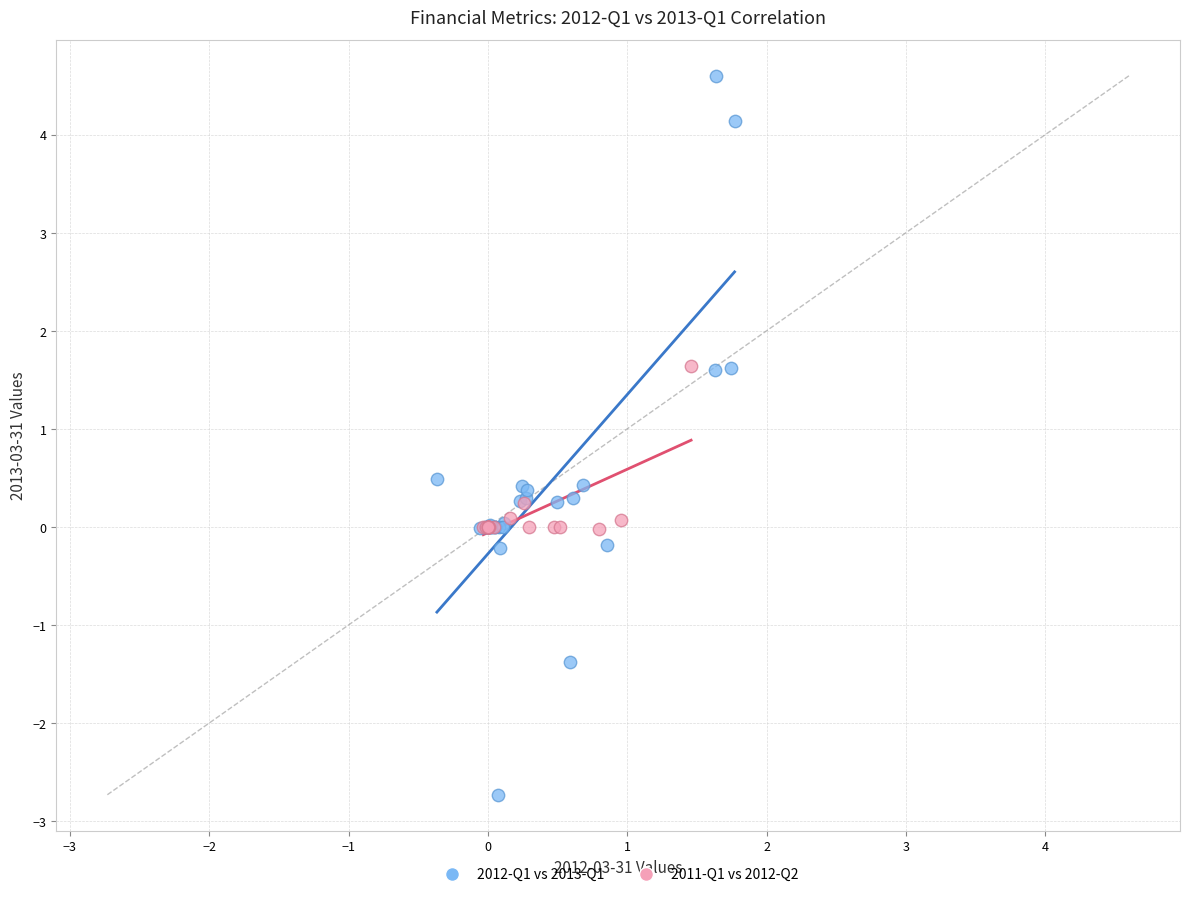

Which series contains the lowest Y value?

2012-Q1 vs 2013-Q1